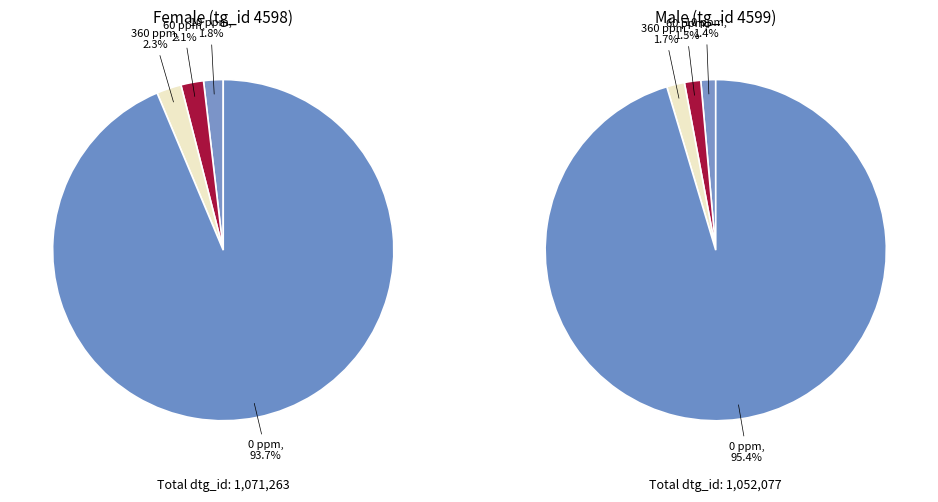

What percentage is the dose_id 5279 (10 ppm) slice, to the nearest percent?

2%